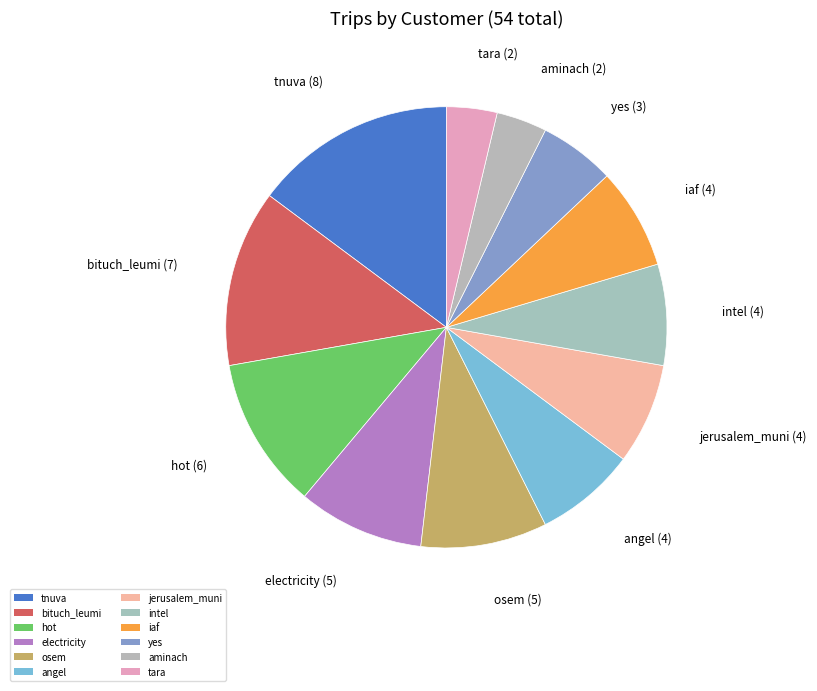

How many slices are in this pie chart?

12